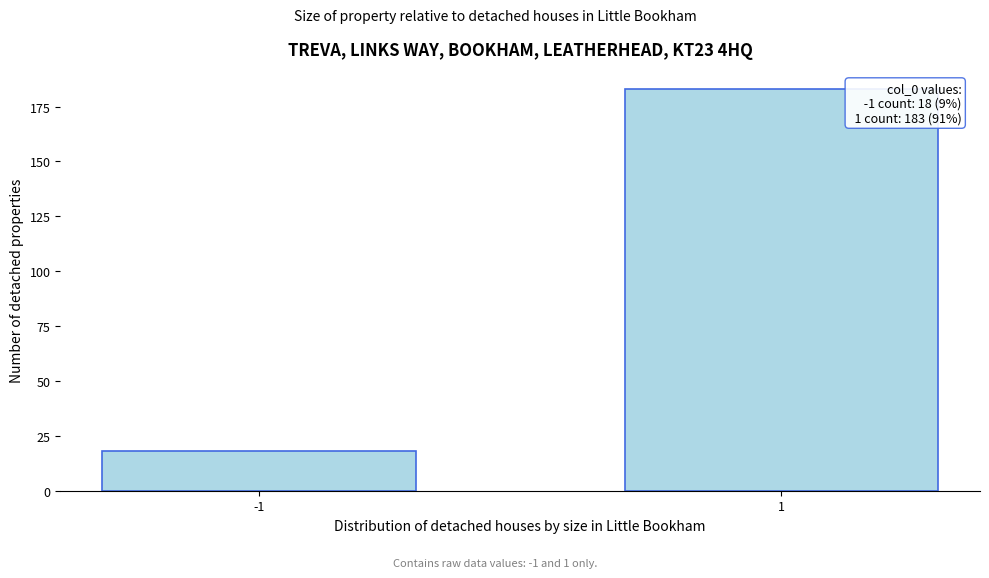

Reading left to right, transcribe all the data shown in this chart.

-1=18	1=183